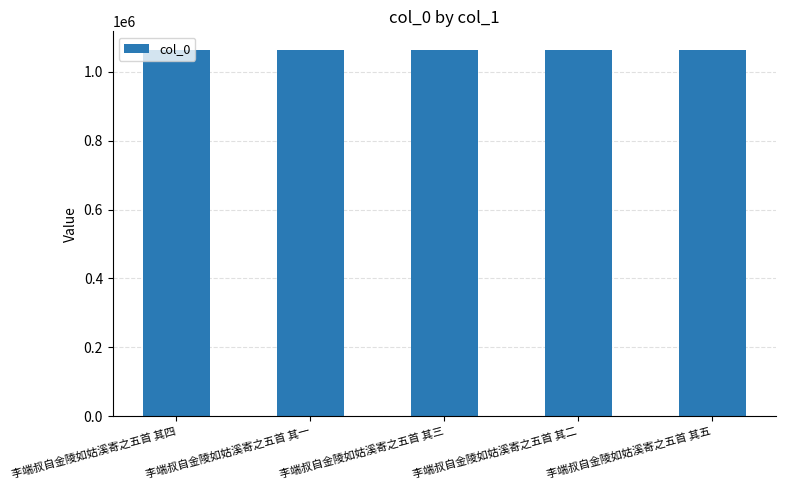

The chart shows a value of 1510091 at 李端叔自金陵如姑溪寄之五首 其五. True or false?

False